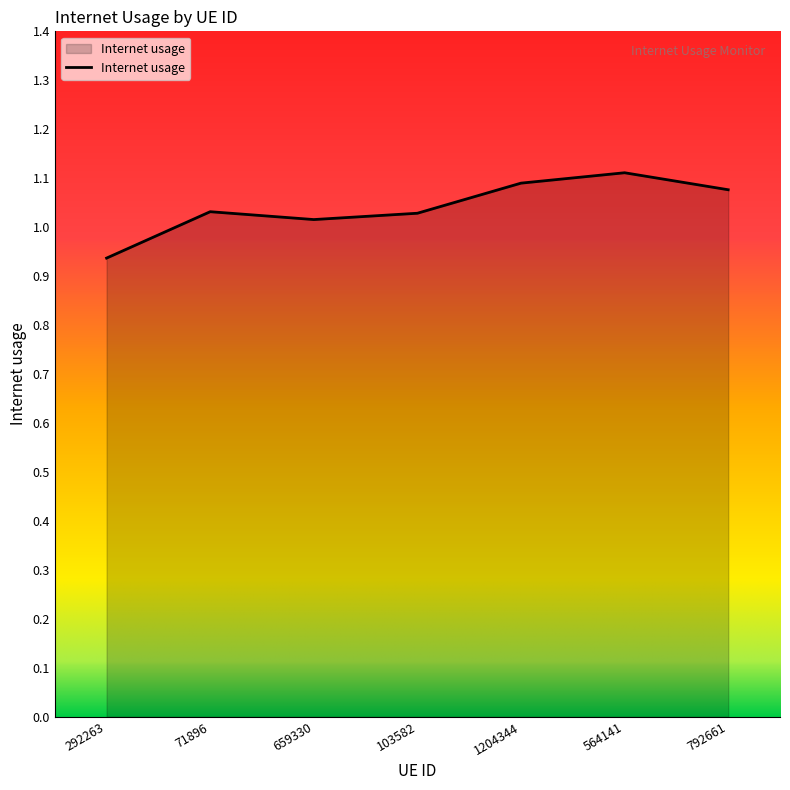

The value at 659330 is 0.5. True or false?

False